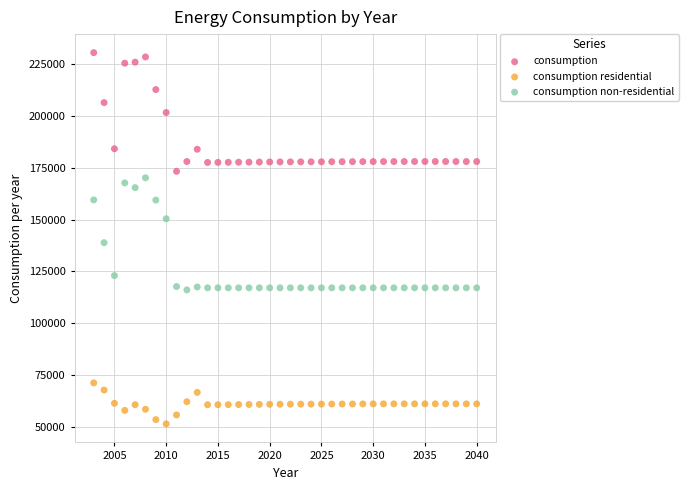

Across all series, what Y value is closest to 141007?

138872